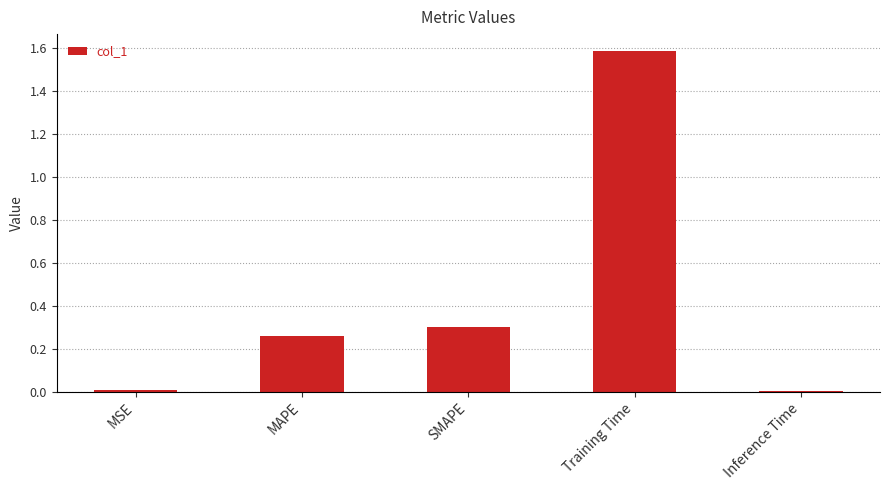

What is the average value?

0.4